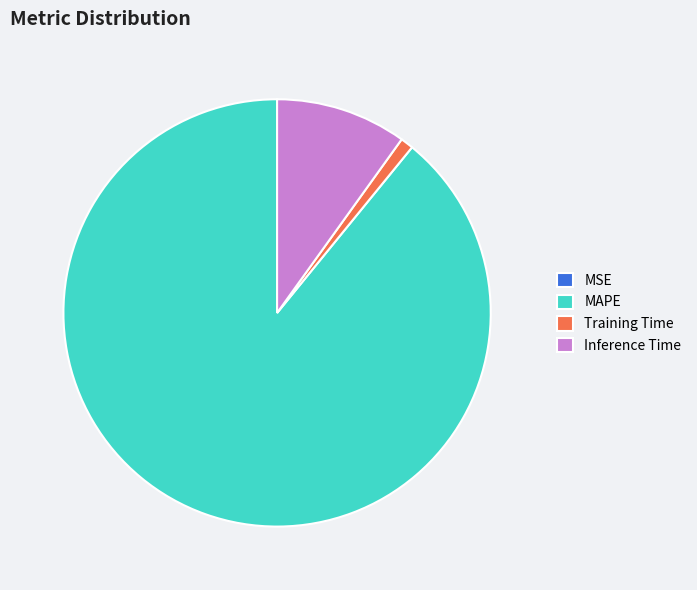

Combined, do Training Time and MAPE account for over 50%?

Yes